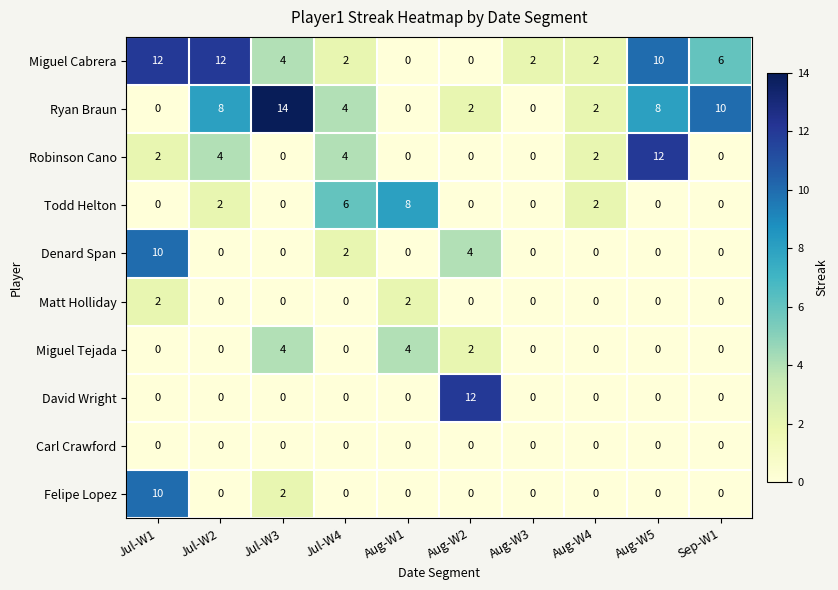

Count the number of data series in this chart.

10